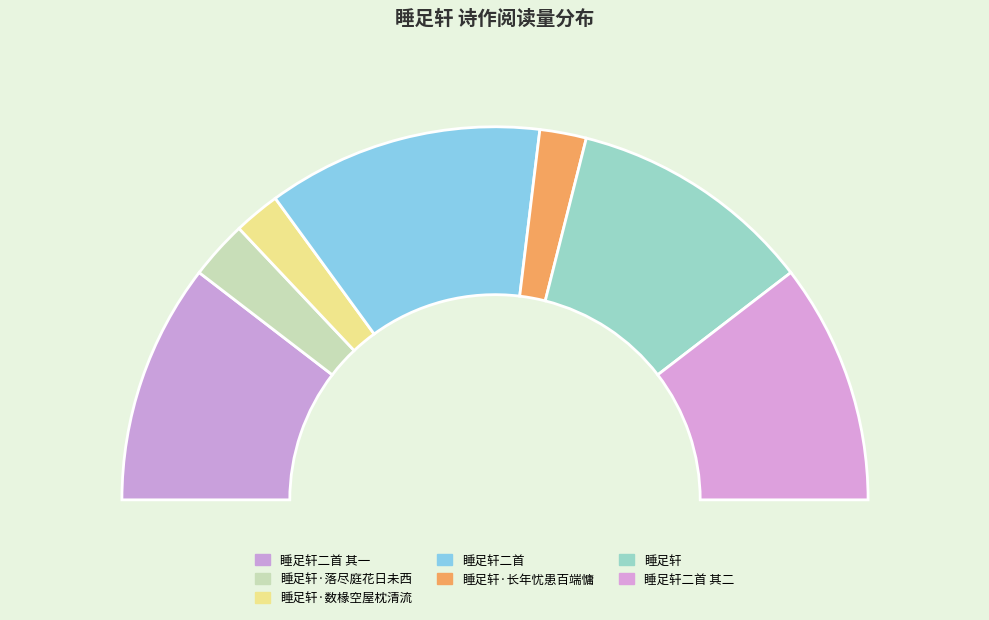

True or false: 睡足轩二首 accounts for 24% of the total.

True